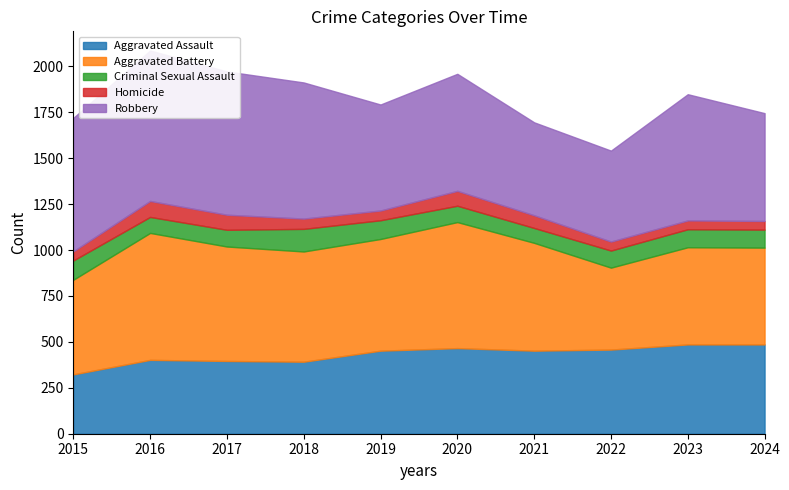

What is the value of the Homicide point at the 6th from the left?

81